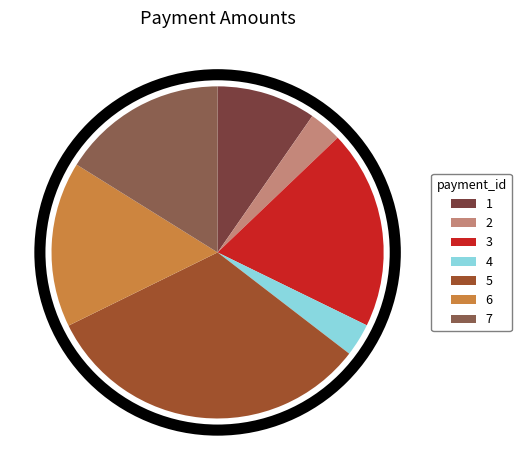

Count the number of slices in the pie.

7